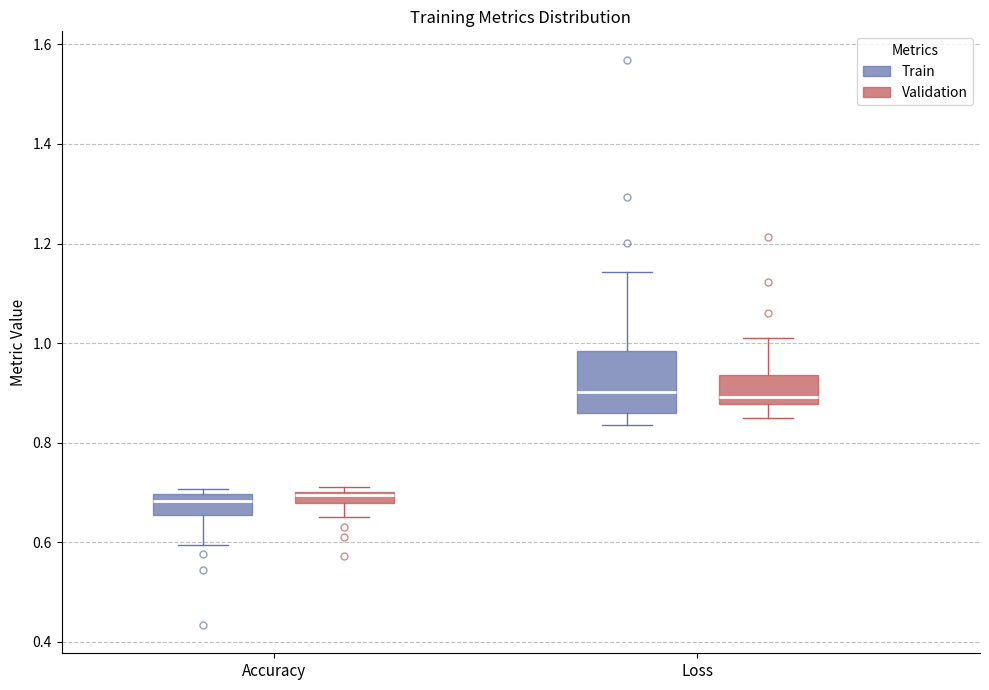

Which box is the tallest, from its lower edge to its upper edge?

Loss (Train)